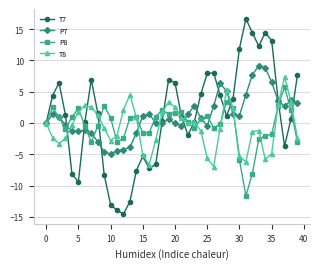

List the series in order of their peak value, lowest first.

P8, T8, P7, T7